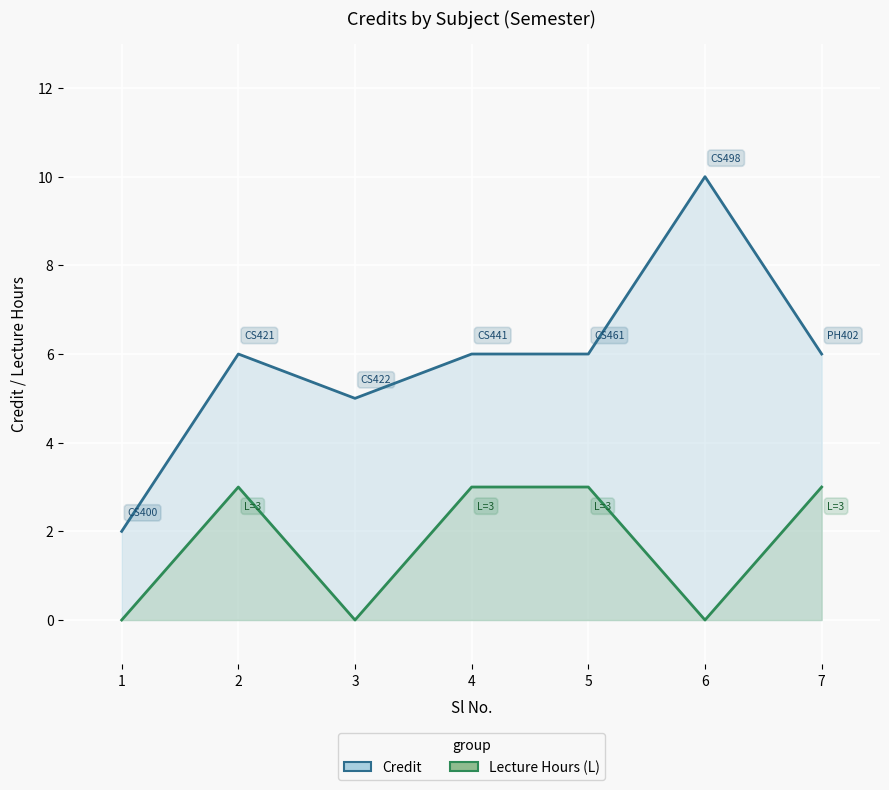

In Lecture Hours (L), how many points are higher than both neighbors (excluding endpoints)?

1